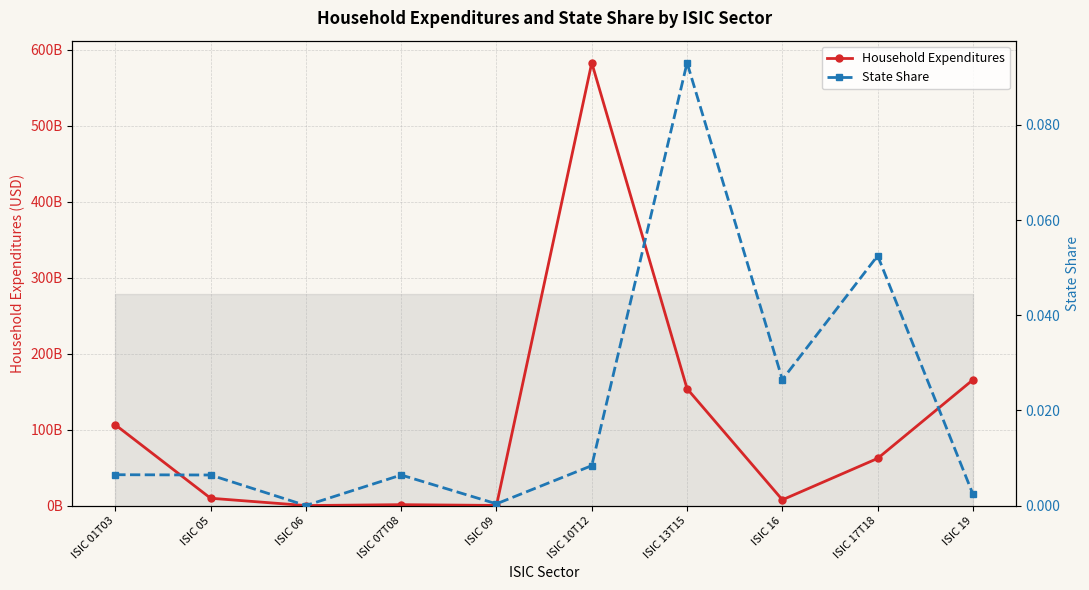

What is the label of the 2nd point from the right?

ISIC 17T18